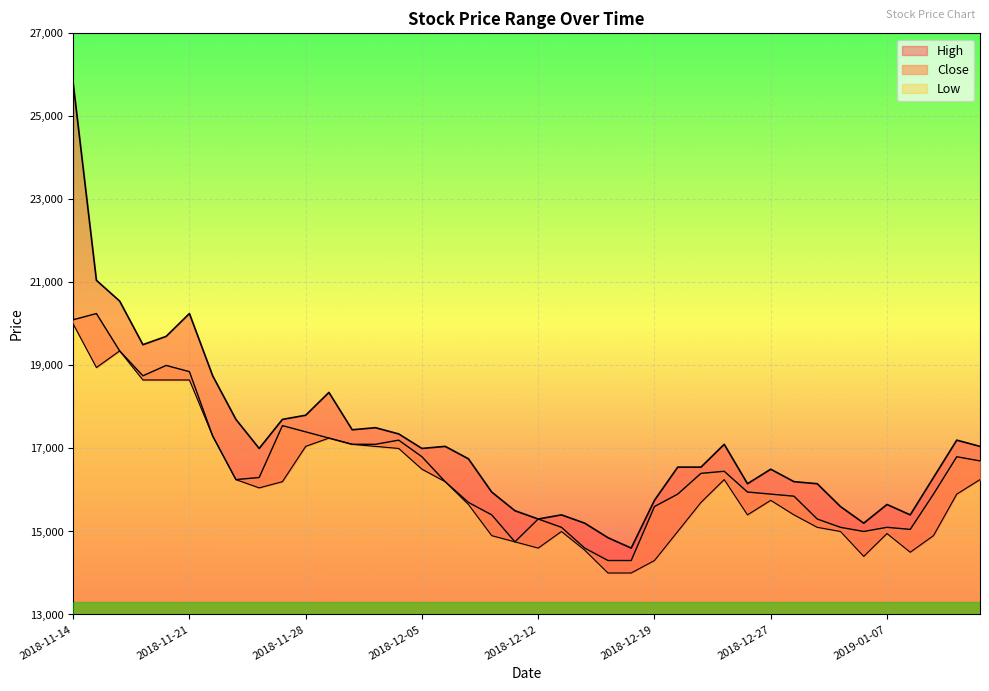

What is the value of the High point at the 6th from the left?

20250